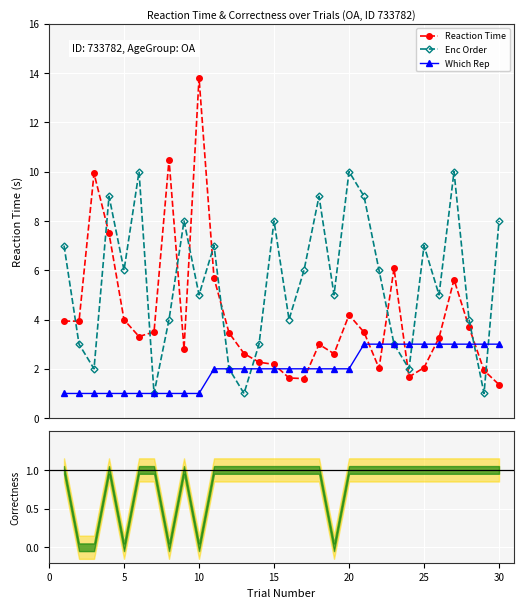

What is the minimum value for Reaction Time?

1.4